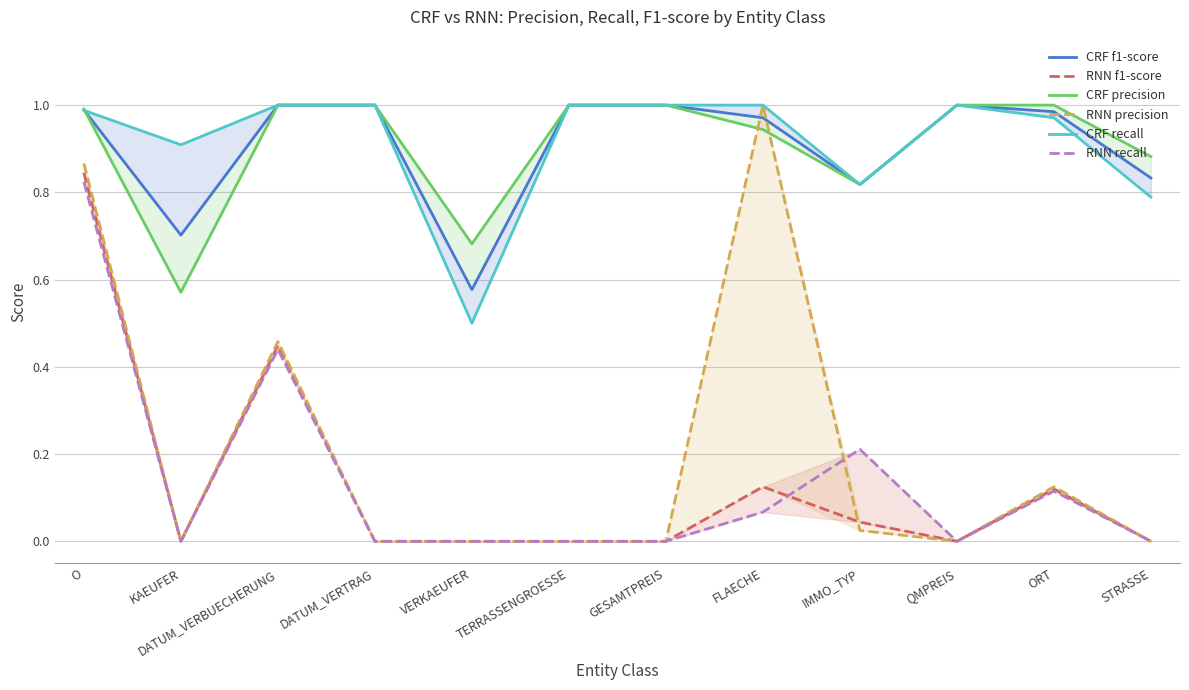

True or false: CRF recall has a value of 0.3 at STRASSE.

False